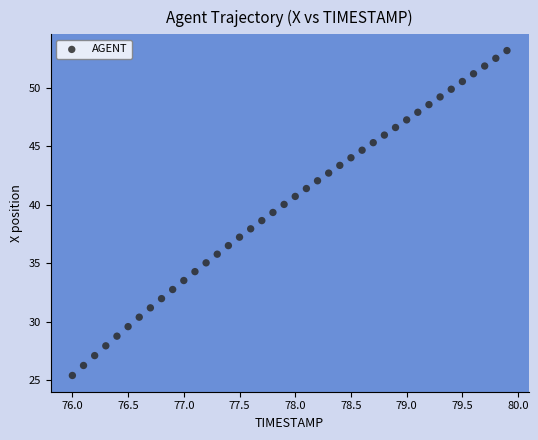

What is the range of Y values (max minus min)?

27.8